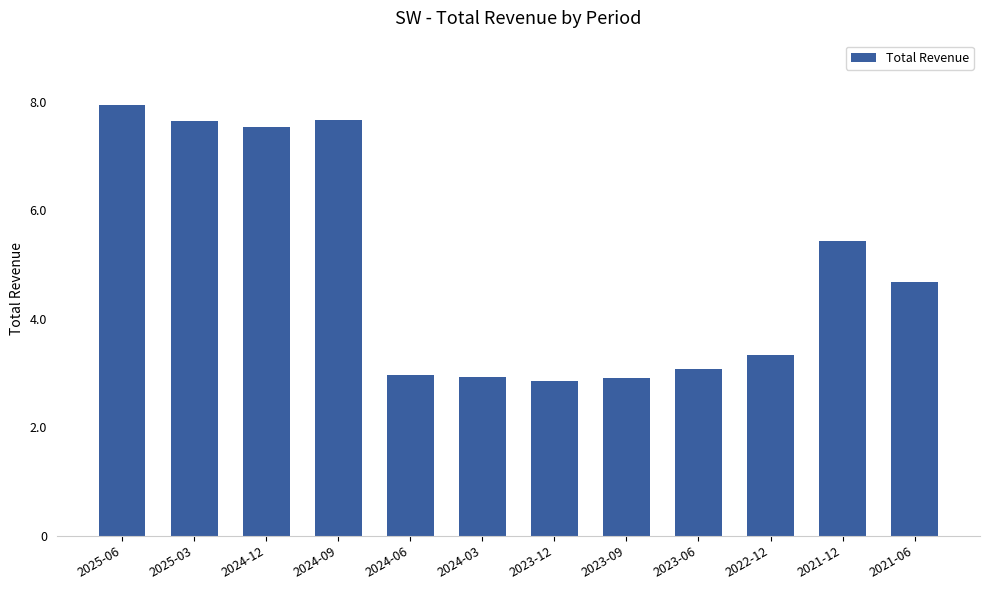

Are the bars horizontal?

No